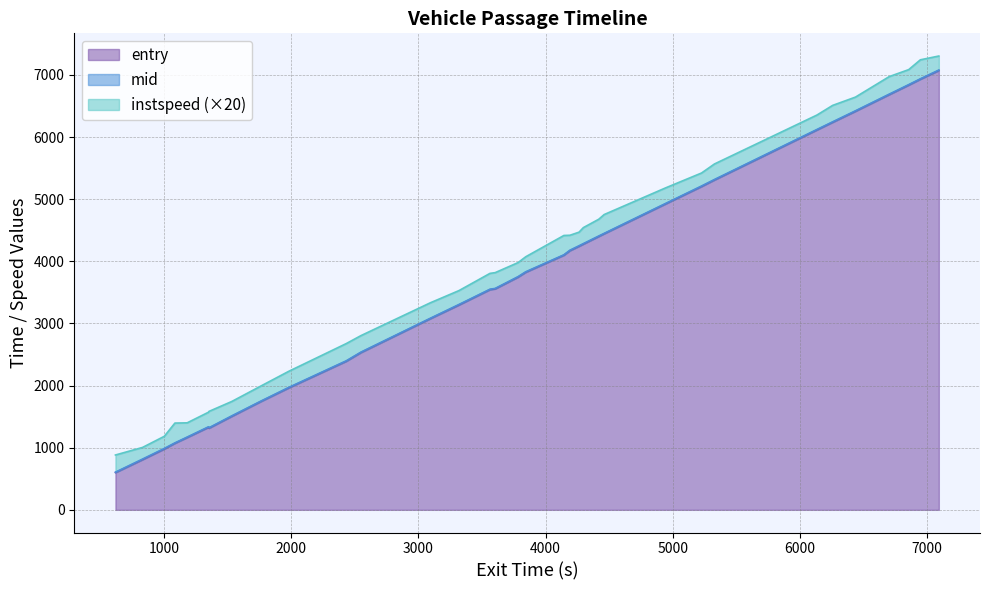

What is the minimum value for entry?

600.0